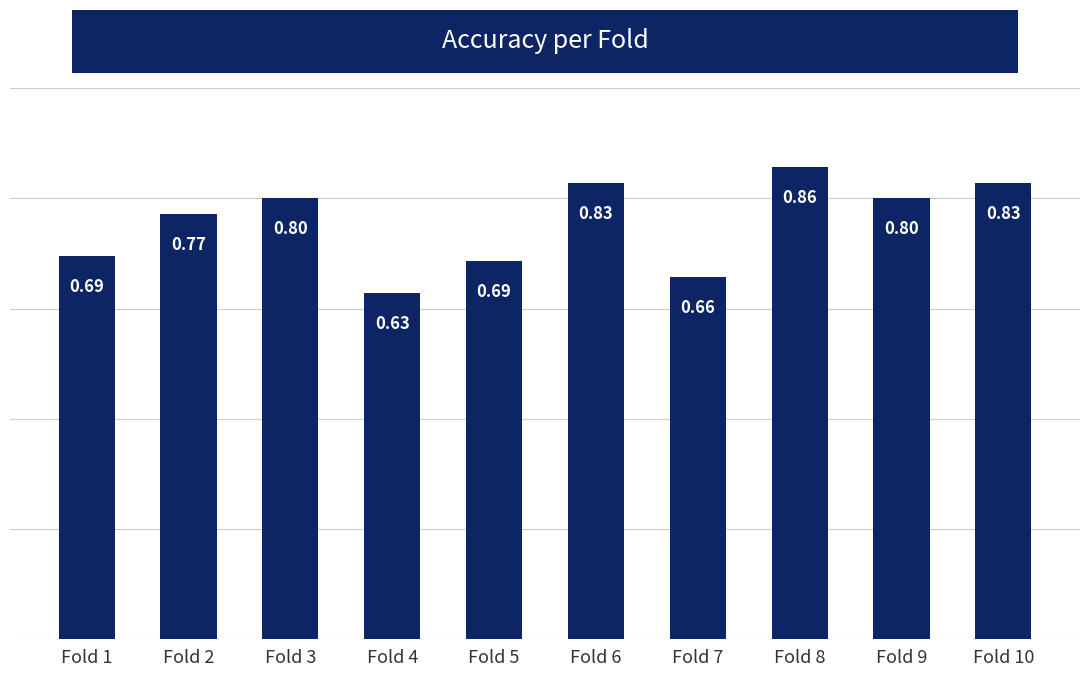

What is the sum of all values?

7.6